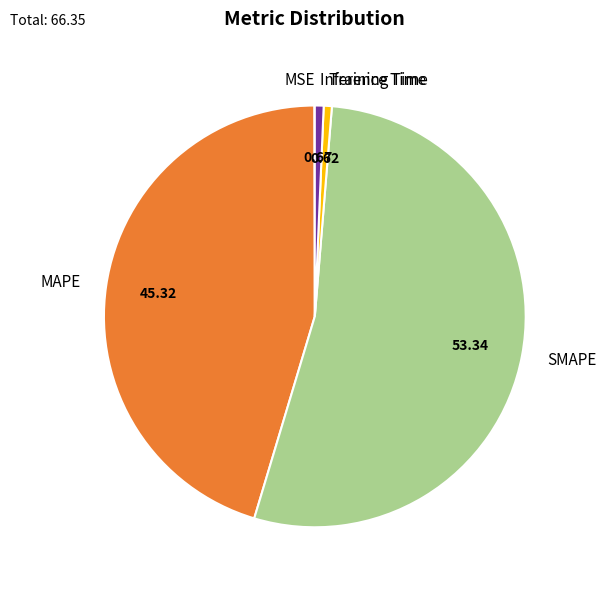

Which has a higher value, Inference Time or SMAPE?

SMAPE